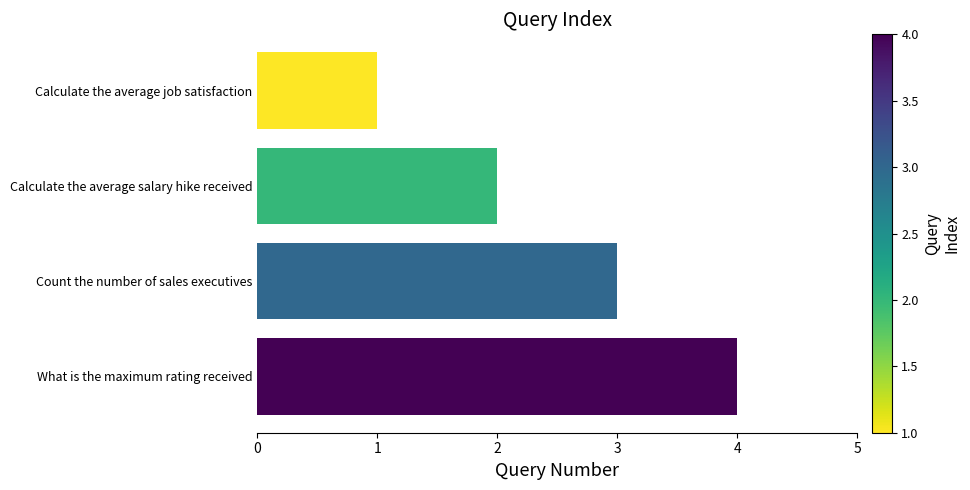

True or false: the data shows 4 at What is the maximum rating received.

True